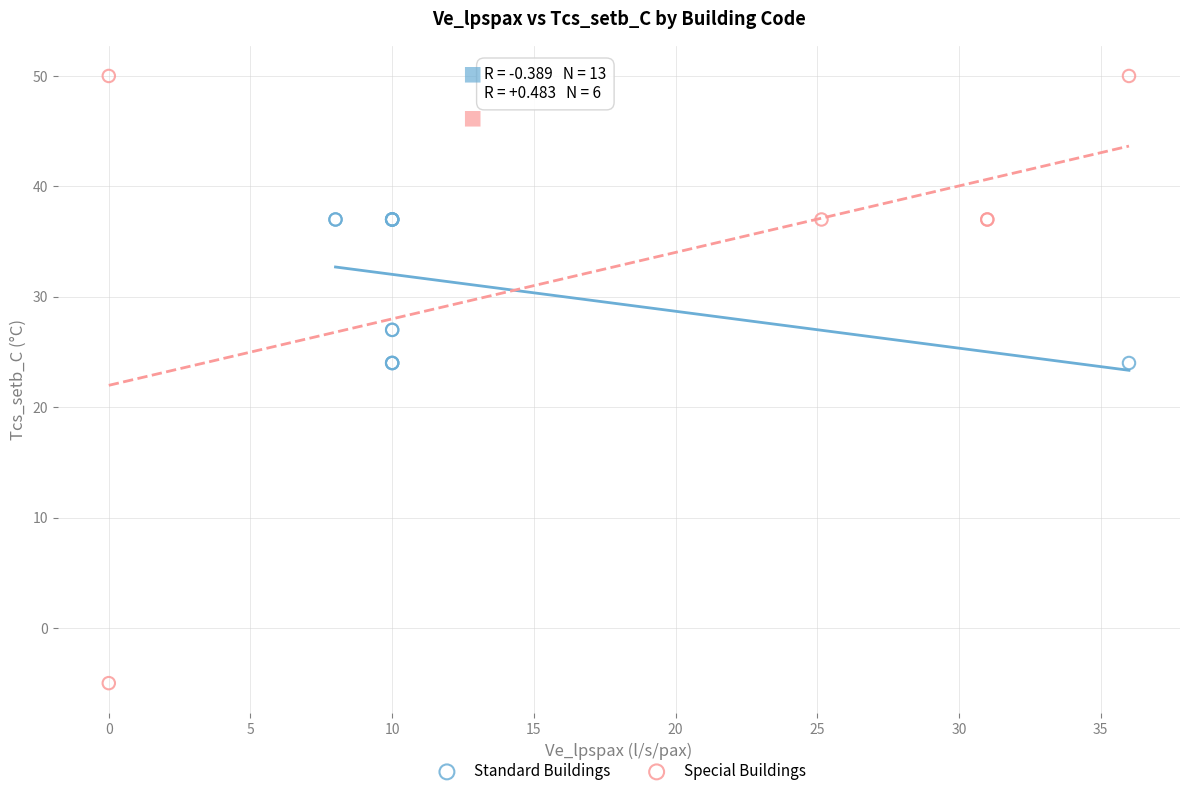

Which series contains the lowest Y value?

Special Buildings